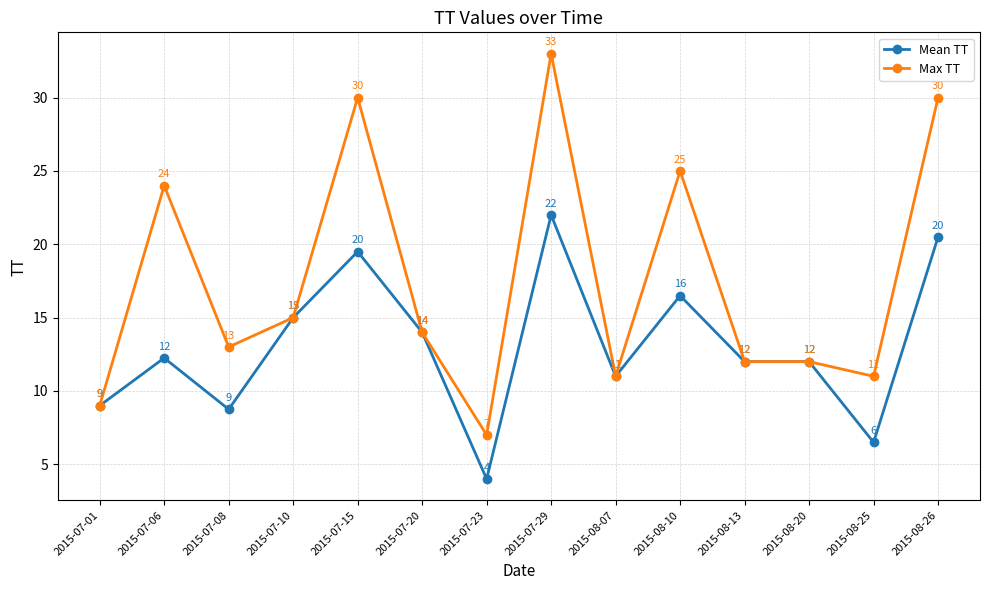

True or false: Max TT has a value of 7.0 at 2015-07-23.

True